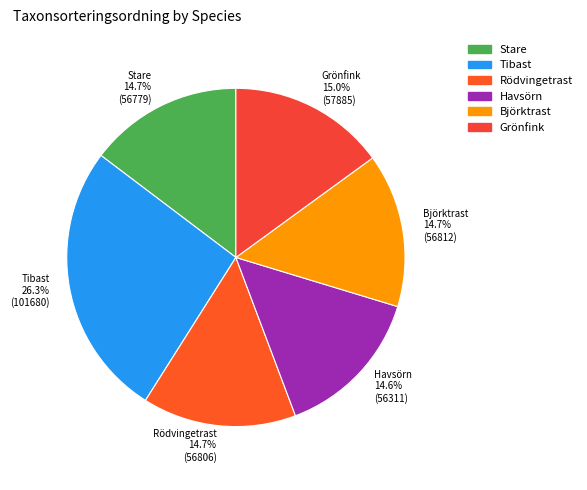

Is Havsörn the majority of the pie?

No